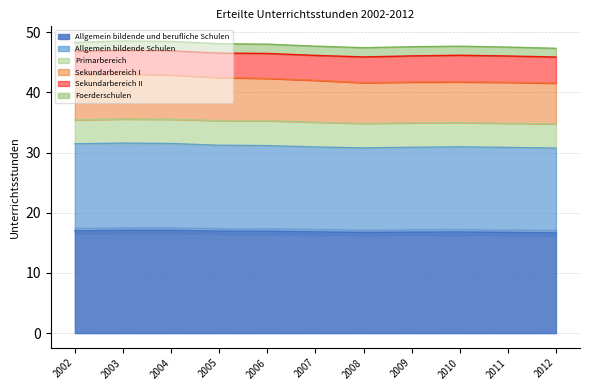

What is the difference between the Allgemein bildende Schulen values at 2011 and 2002?

0.6